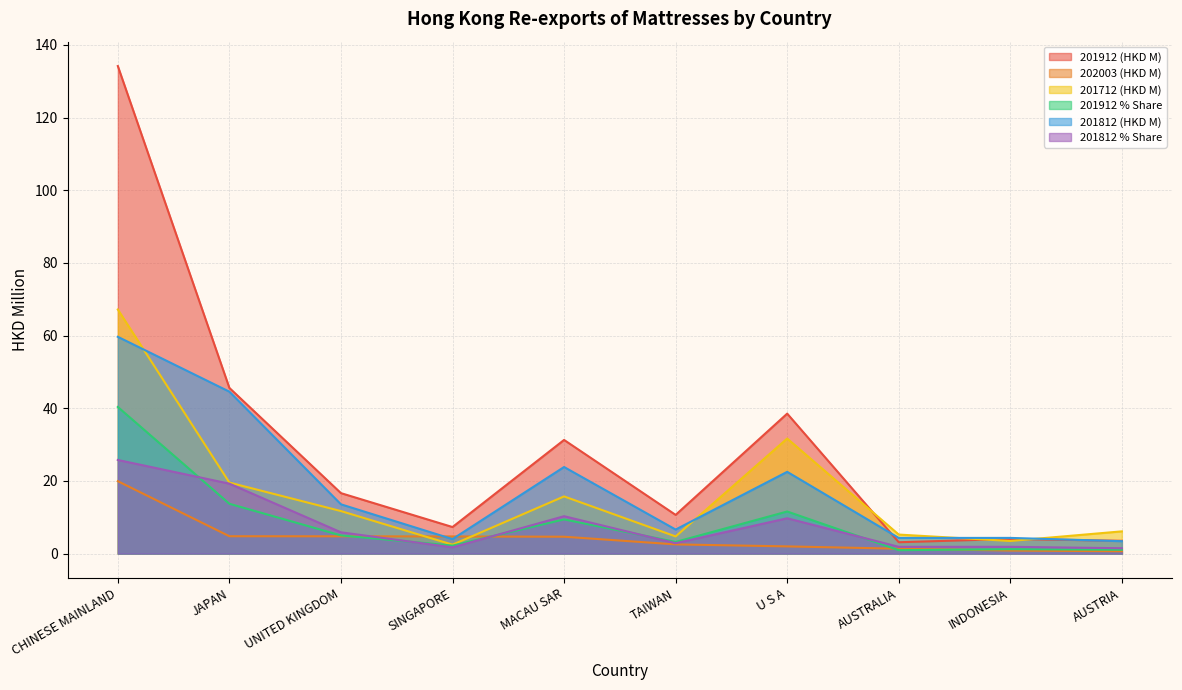

Where does the 202003 (HKD M) series first go above 4?

CHINESE MAINLAND